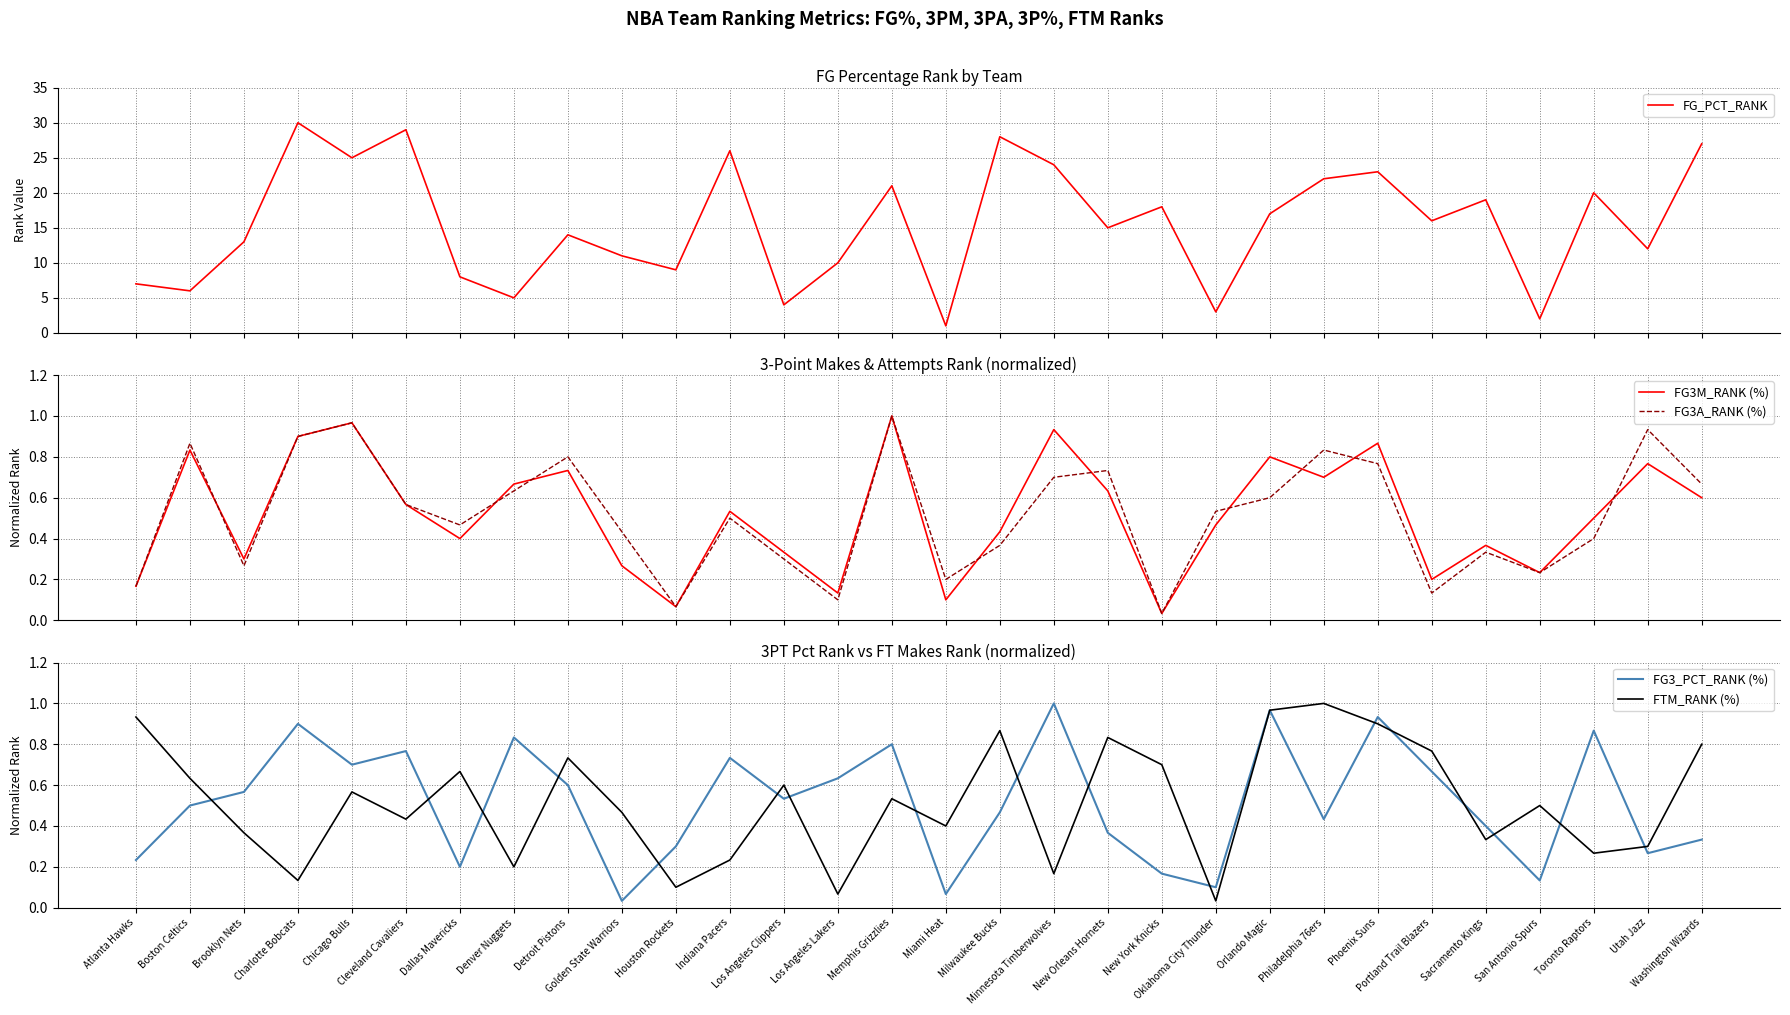

Is the value of FTM_RANK (%) at Cleveland Cavaliers greater than the value of FG3_PCT_RANK (%) at Los Angeles Clippers?

No